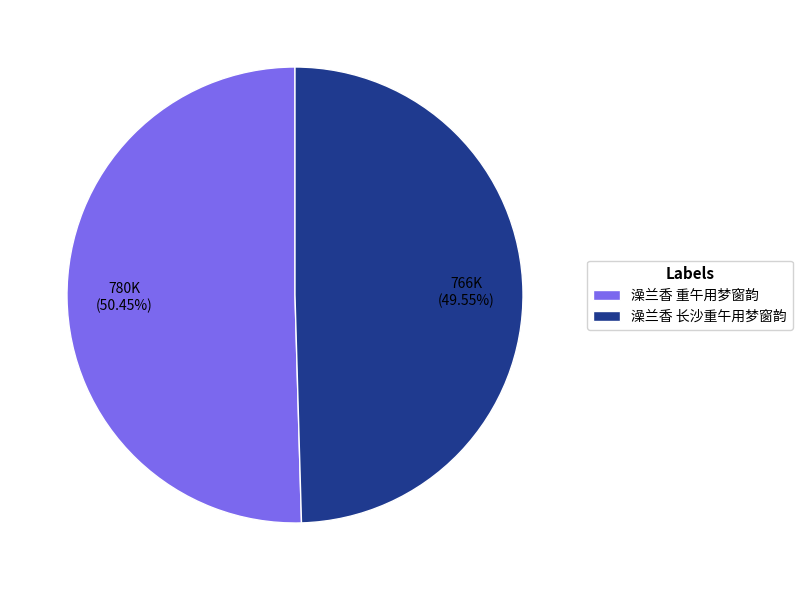

Does 澡兰香 长沙重午用梦窗韵 represent more than half of the total?

No